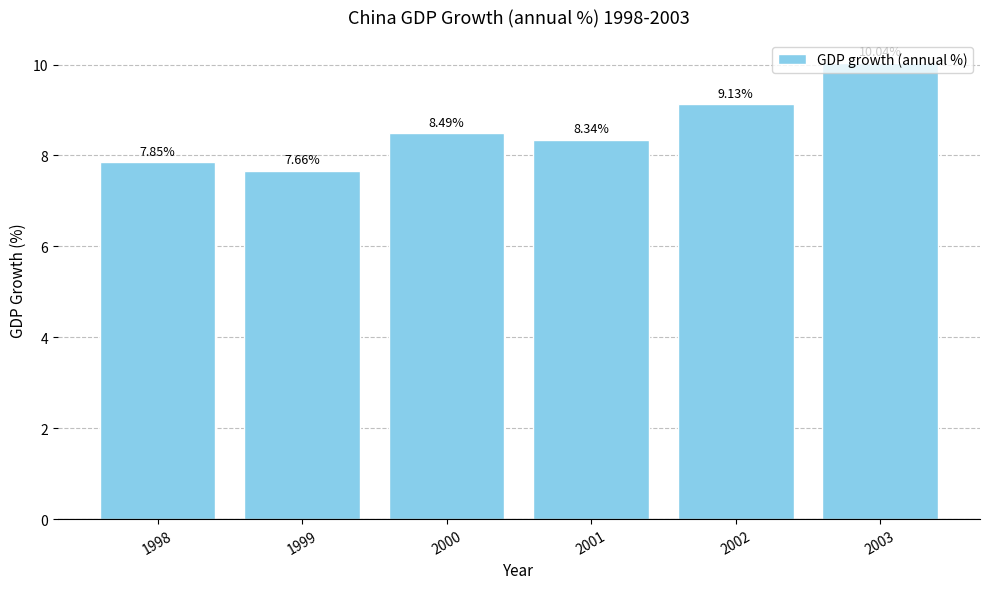

Does the chart contain stacked bars?

No